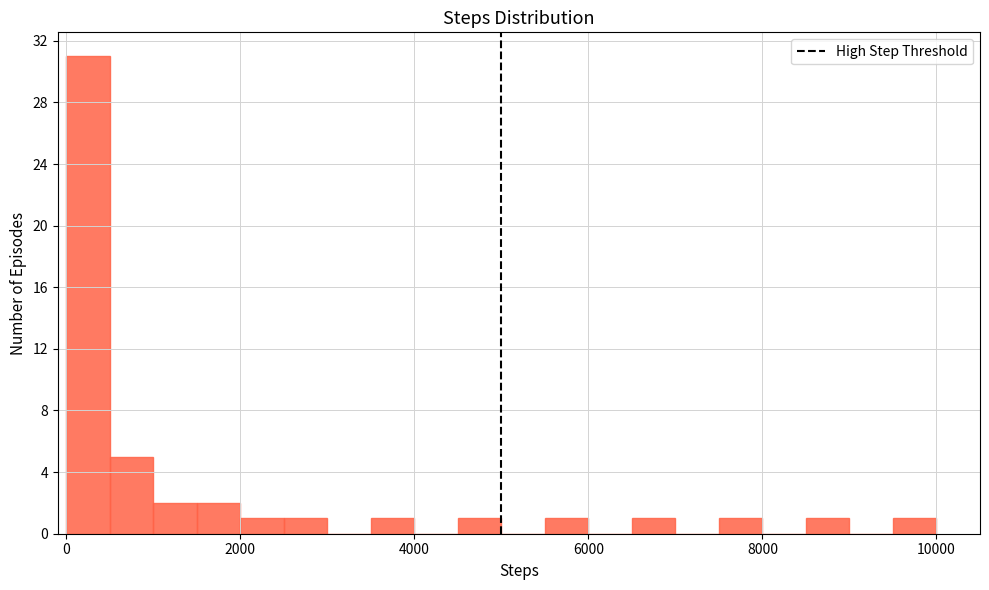

Around what value on the x-axis is the tallest bar? Give the approximate position of its centre, as read against the axis.

200